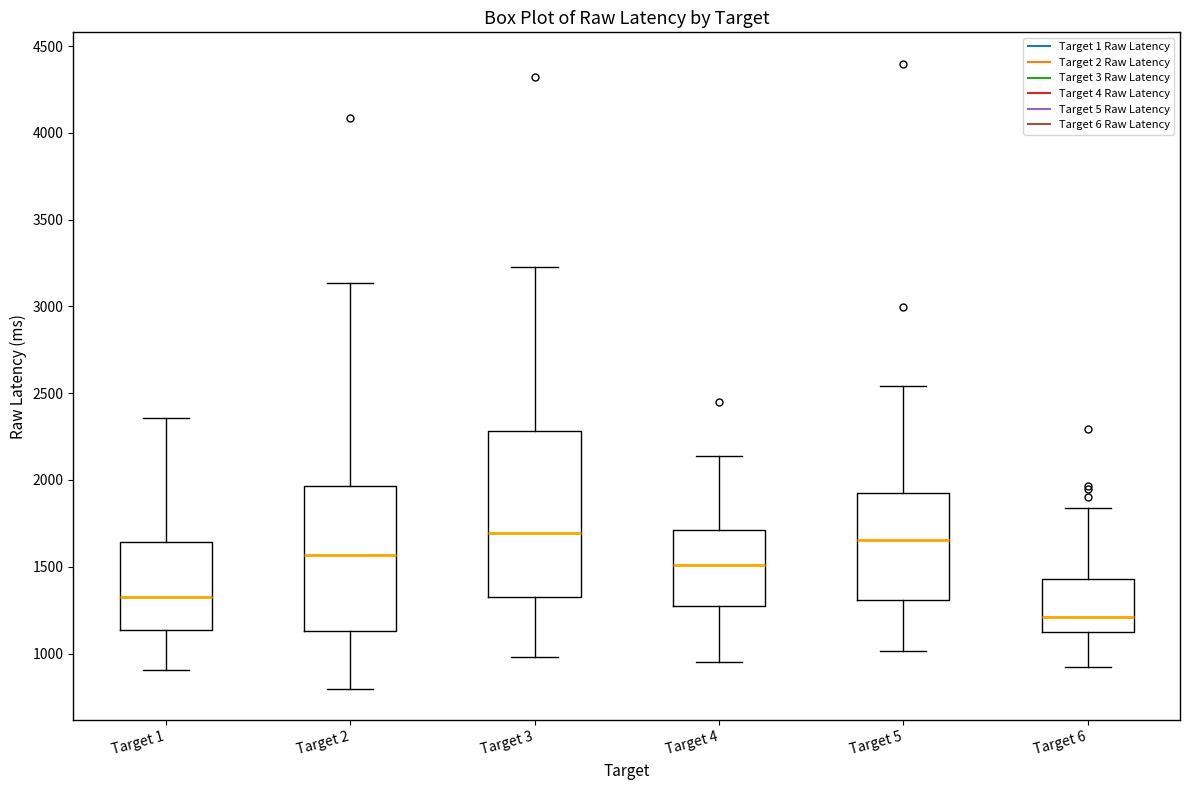

Reading left to right, transcribe this box plot: for each box, give where its median line is, the range the box spans, and where its two whiskers end, as read against the y-axis. The values are not printed on the chart, so give them approximately, as read against the axis.

Target 1: median 1350, box 1150 to 1650, whiskers 900 to 2350
Target 2: median 1550, box 1150 to 1950, whiskers 800 to 3150
Target 3: median 1700, box 1350 to 2300, whiskers 1000 to 3250
Target 4: median 1500, box 1300 to 1700, whiskers 950 to 2150
Target 5: median 1650, box 1300 to 1900, whiskers 1000 to 2550
Target 6: median 1200, box 1100 to 1450, whiskers 900 to 1850